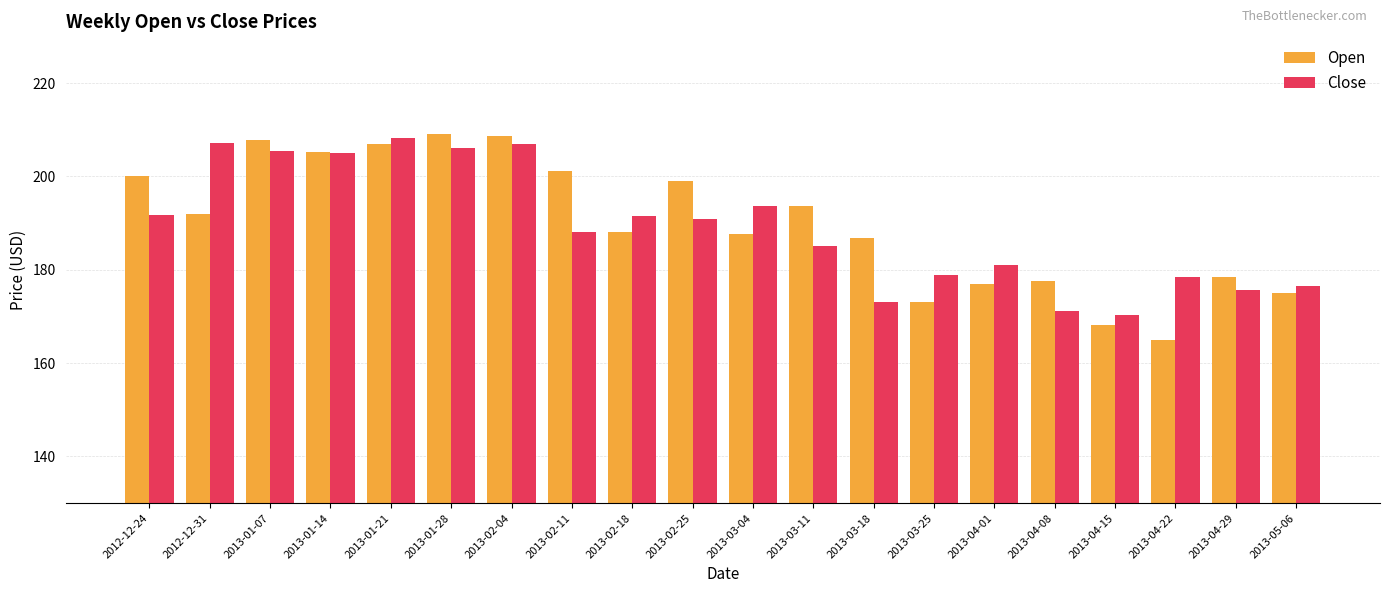

Is the value of Close at 2013-03-25 greater than the value of Open at 2013-03-18?

No